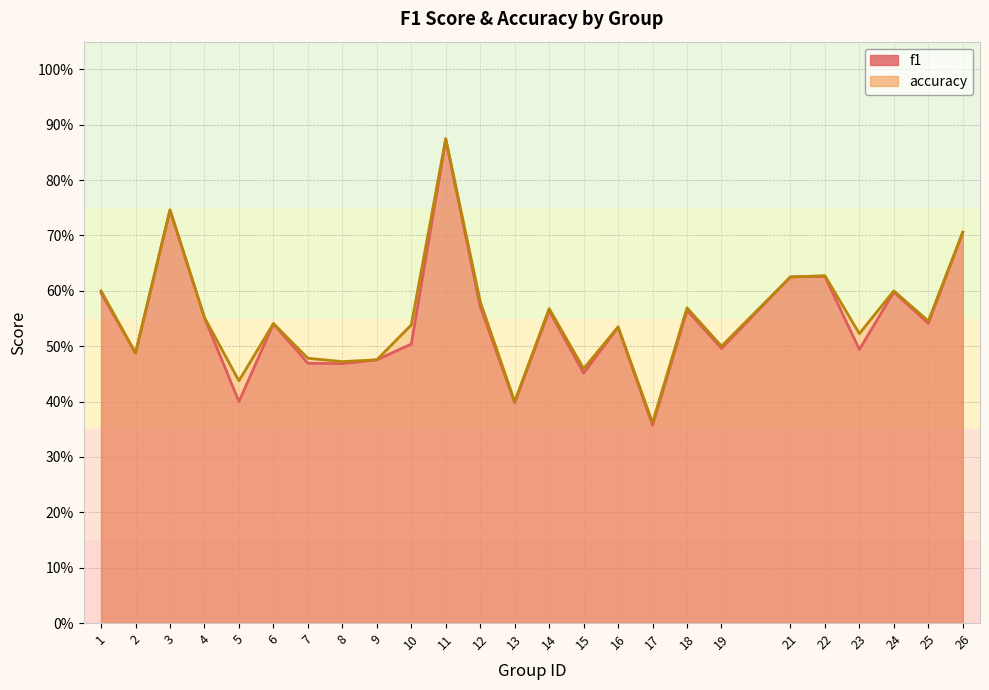

Is it true that accuracy equals 0.6 at 4?

True